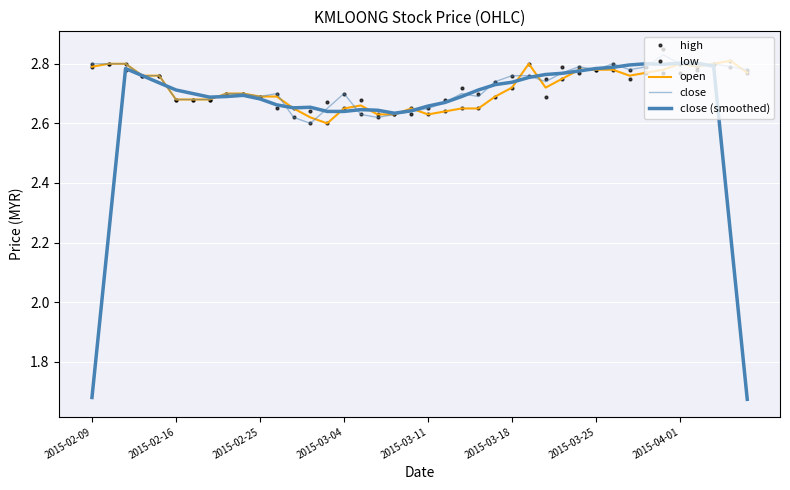

What is the maximum value shown in the chart?

2.9